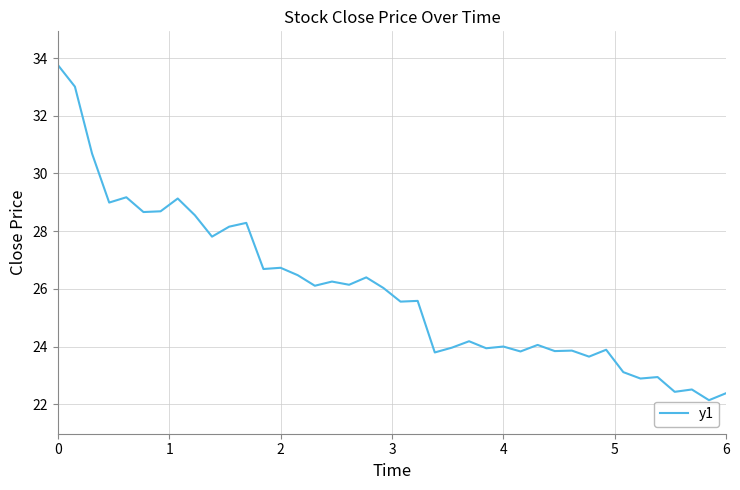

What is the average value?

26.0